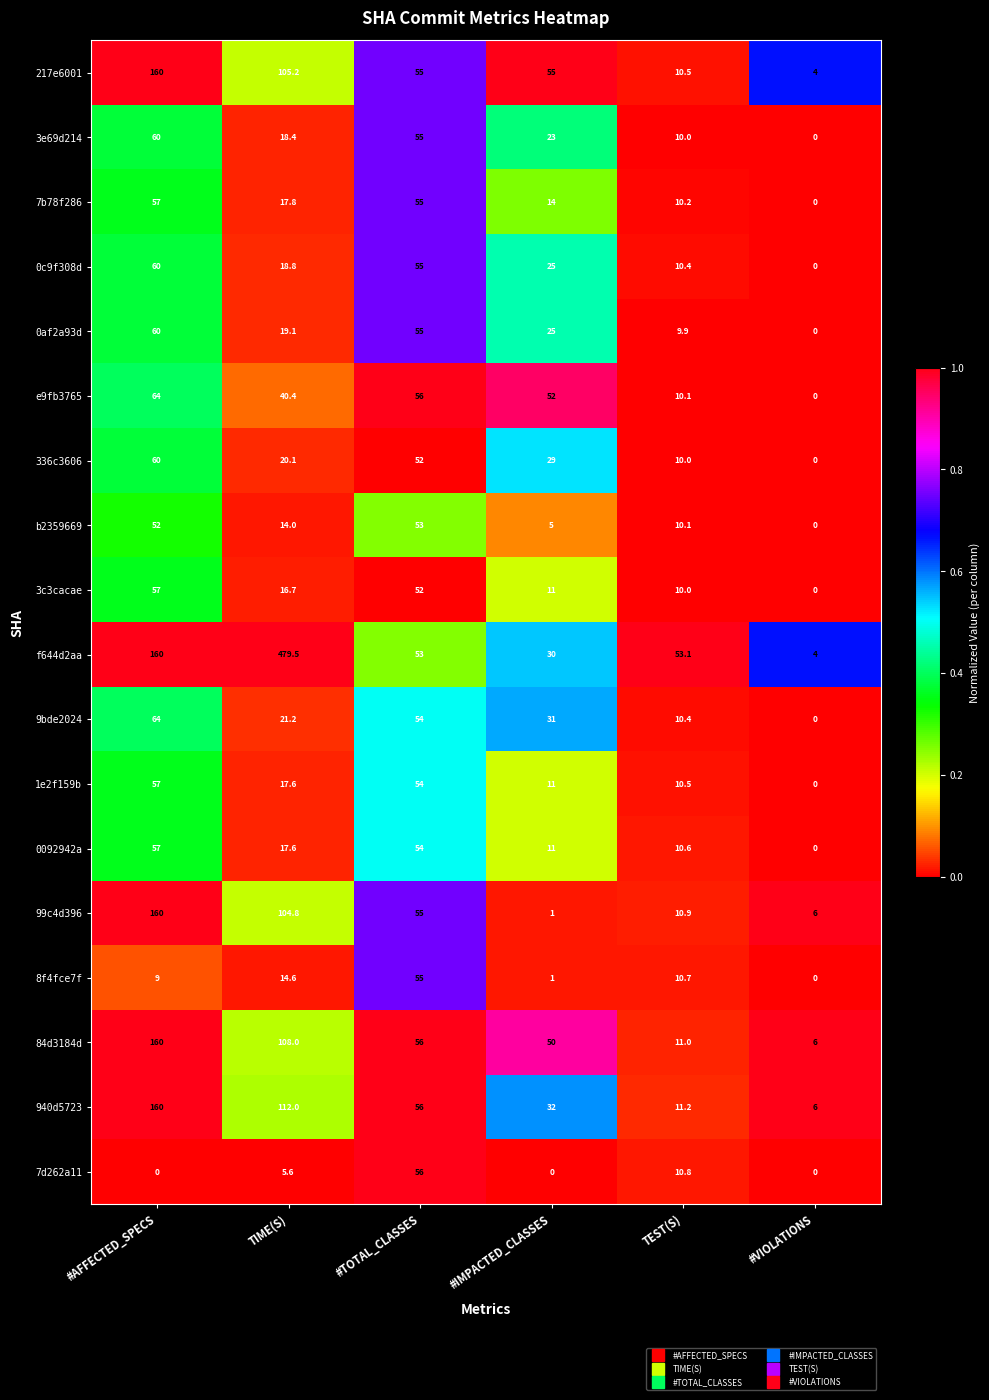

What is the maximum value shown in the chart?

479.5